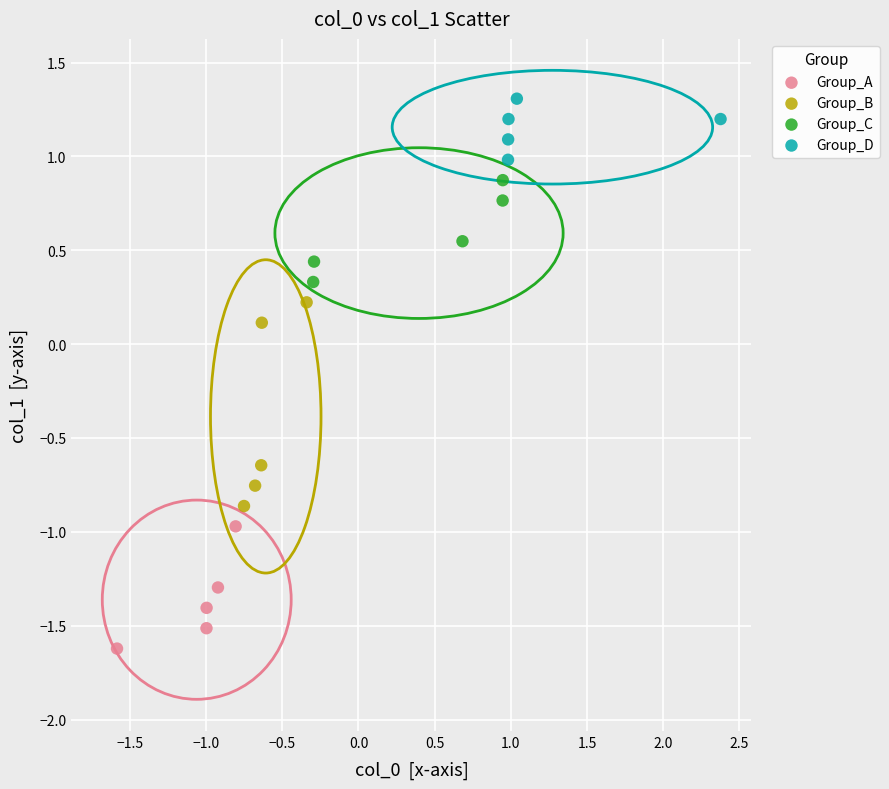

What are all the series names shown in the legend?

Group_A, Group_B, Group_C, Group_D